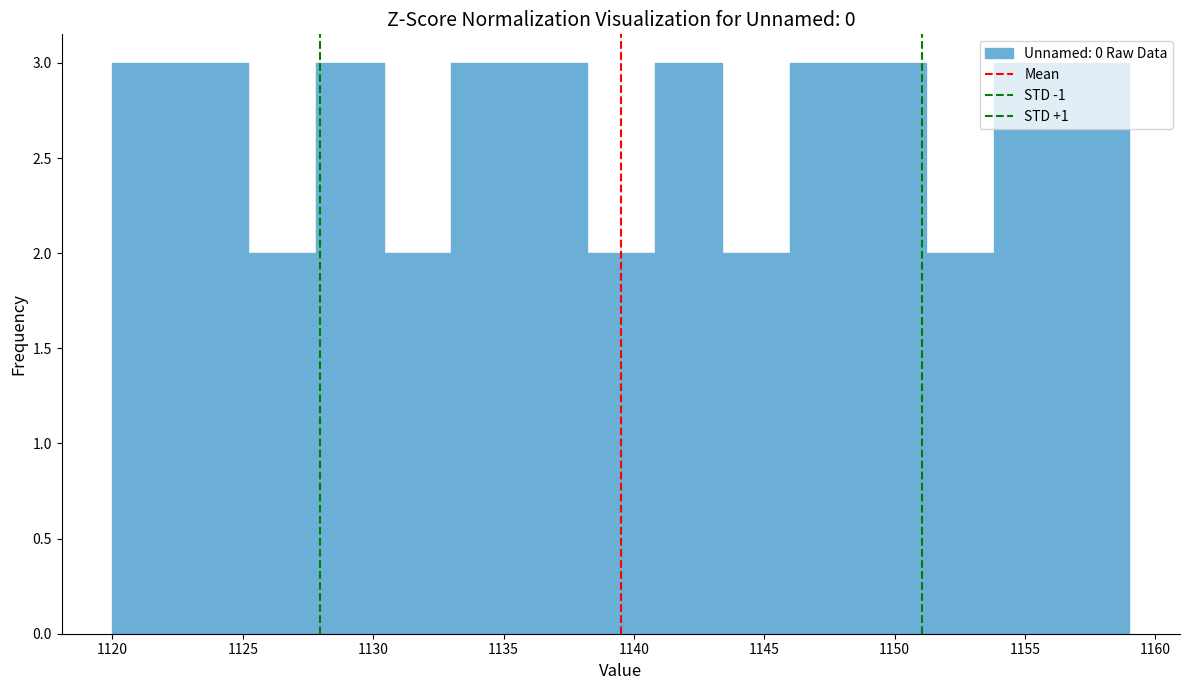

What is the height of the bar covering 1120.0 to 1122.6 on the x-axis? Neither the bar edges nor the heights are printed on the chart, so give them approximately, as read against the axes.

3